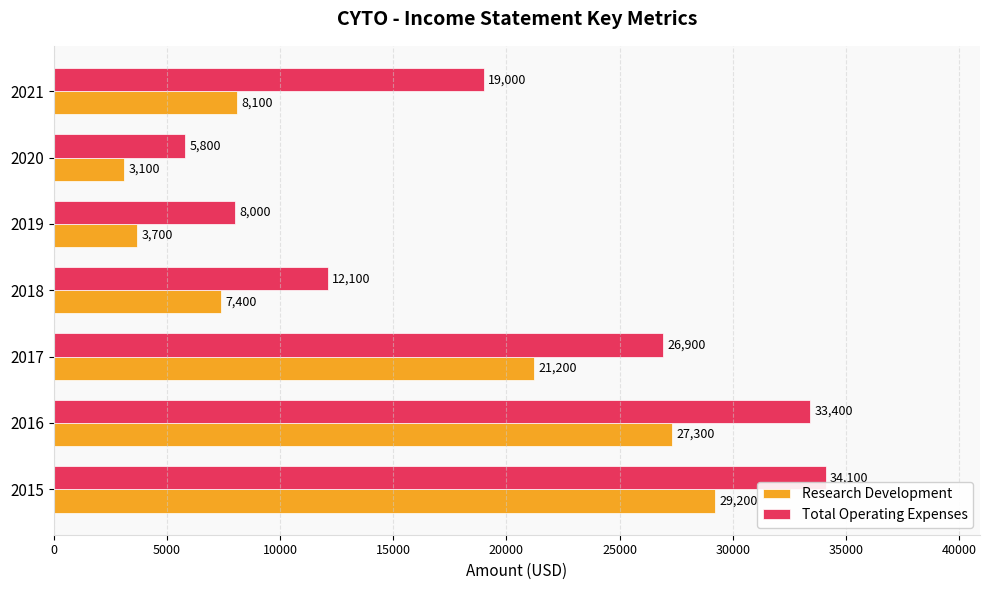

The value of Total Operating Expenses at 2018 is 12100. True or false?

True